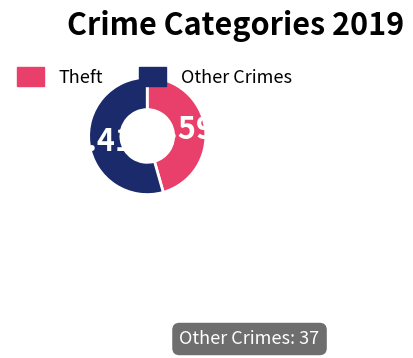

Rank the categories by value from highest to lowest.

Other Crimes, Theft